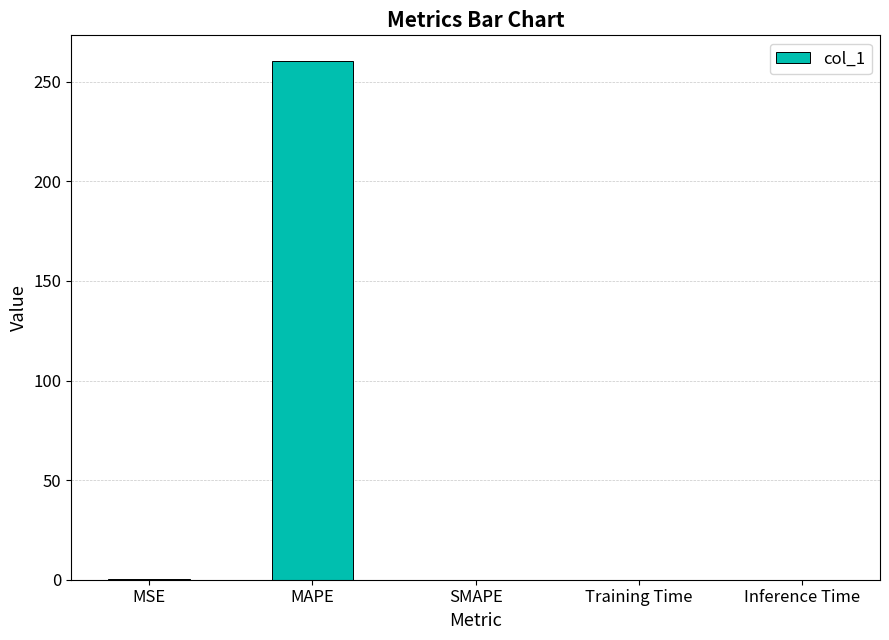

Which category has the highest value across all series?

MAPE